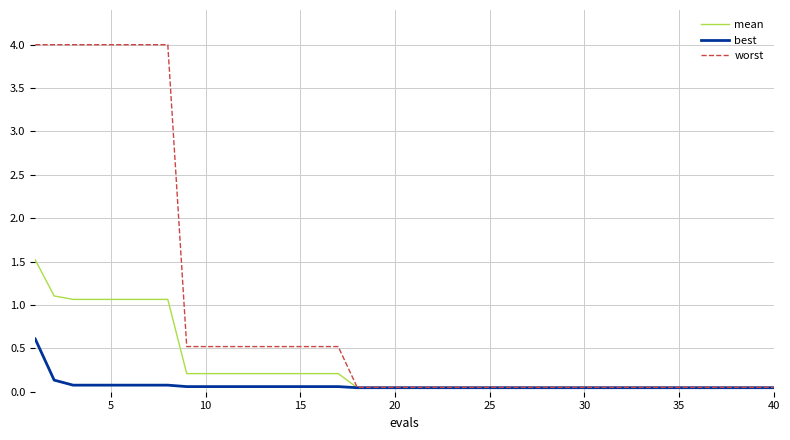

What is the difference between the maximum and minimum values in the best series?

0.6